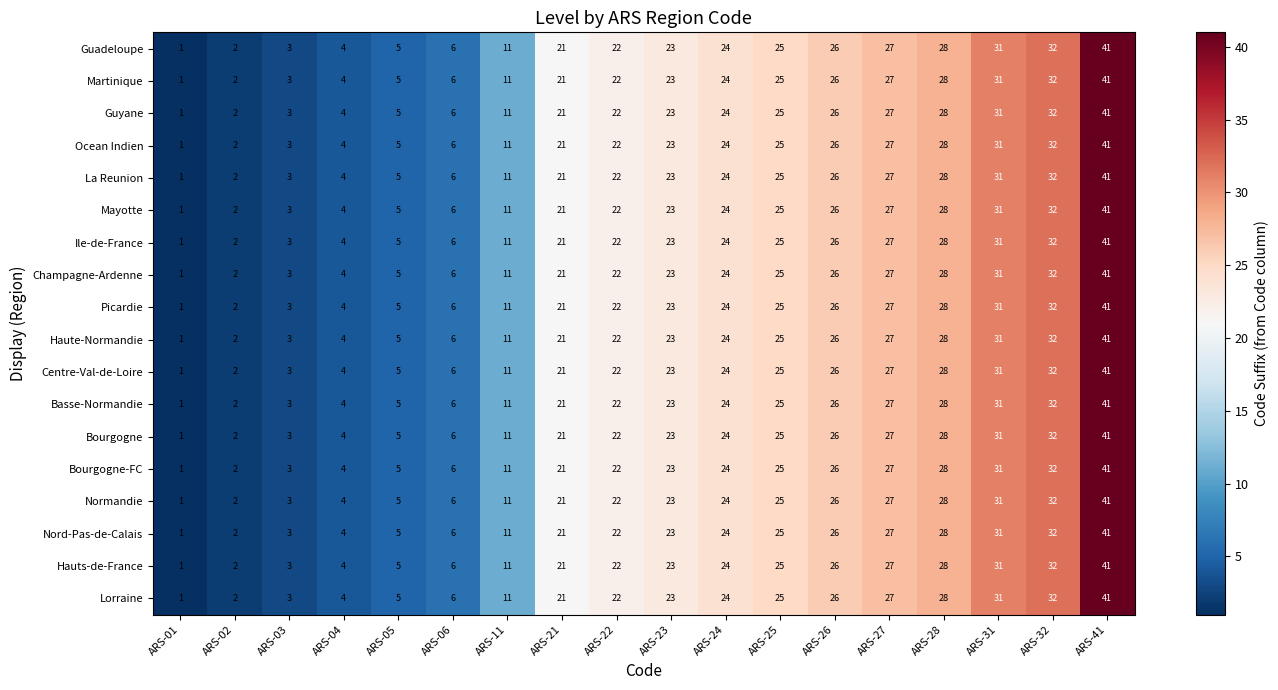

What is the sum of all Picardie values?

332